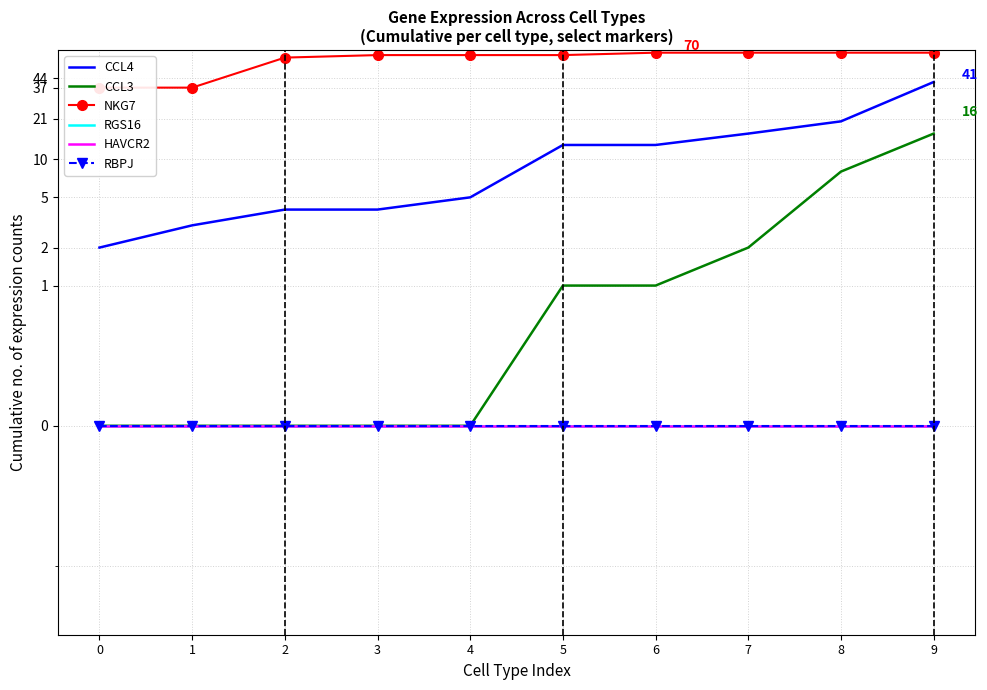

What are all the series names shown in the legend?

CCL4, CCL3, NKG7, RGS16, HAVCR2, RBPJ